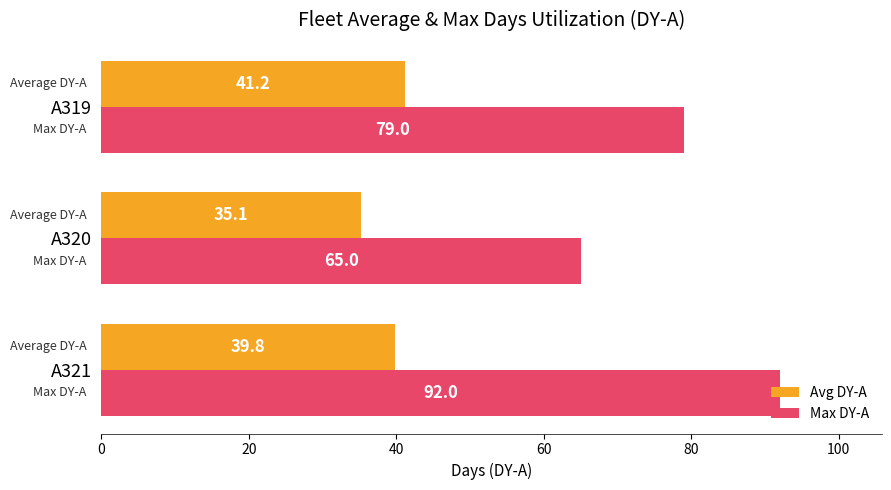

Between A320 and A319, which series saw the biggest shift?

Max DY-A